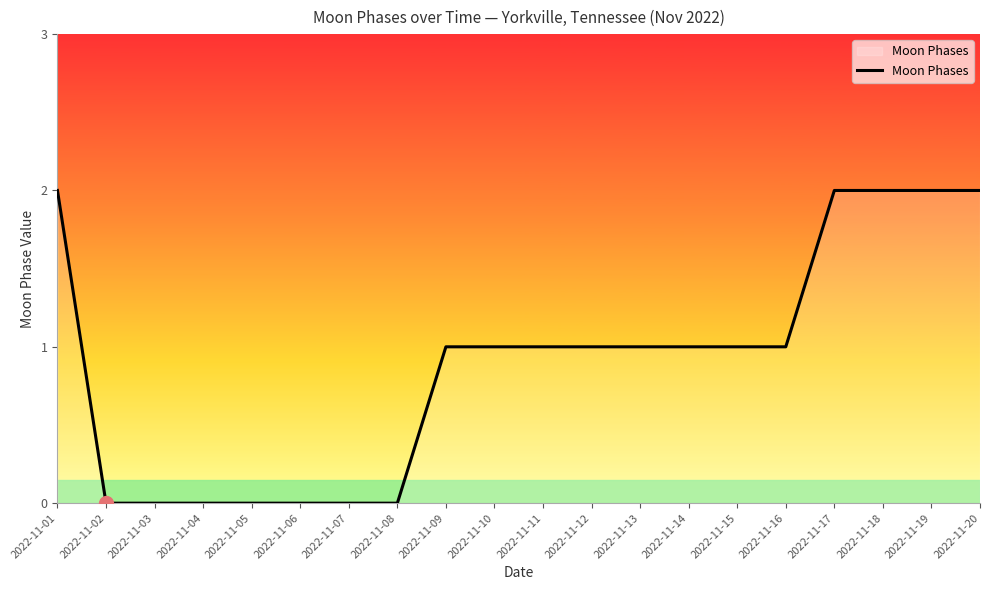

Reading right to left, transcribe all the data shown in this chart.

2022-11-20=2	2022-11-19=2	2022-11-18=2	2022-11-17=2	2022-11-16=1	2022-11-15=1	2022-11-14=1	2022-11-13=1	2022-11-12=1	2022-11-11=1	2022-11-10=1	2022-11-09=1	2022-11-08=0	2022-11-07=0	2022-11-06=0	2022-11-05=0	2022-11-04=0	2022-11-03=0	2022-11-02=0	2022-11-01=2